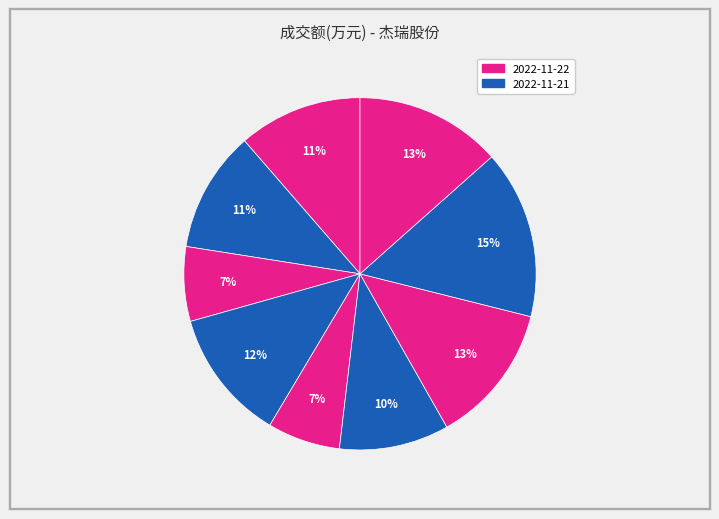

How many slices are in this pie chart?

9